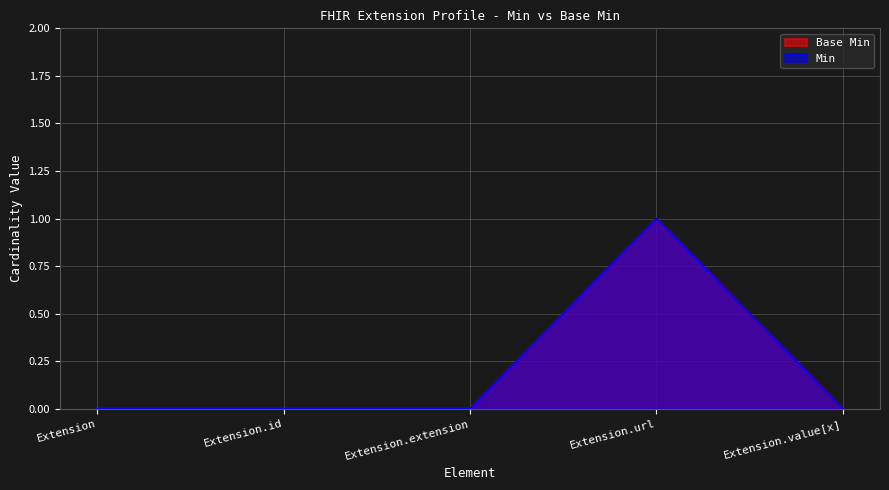

What value does the Base Min series have at Extension.url?

1